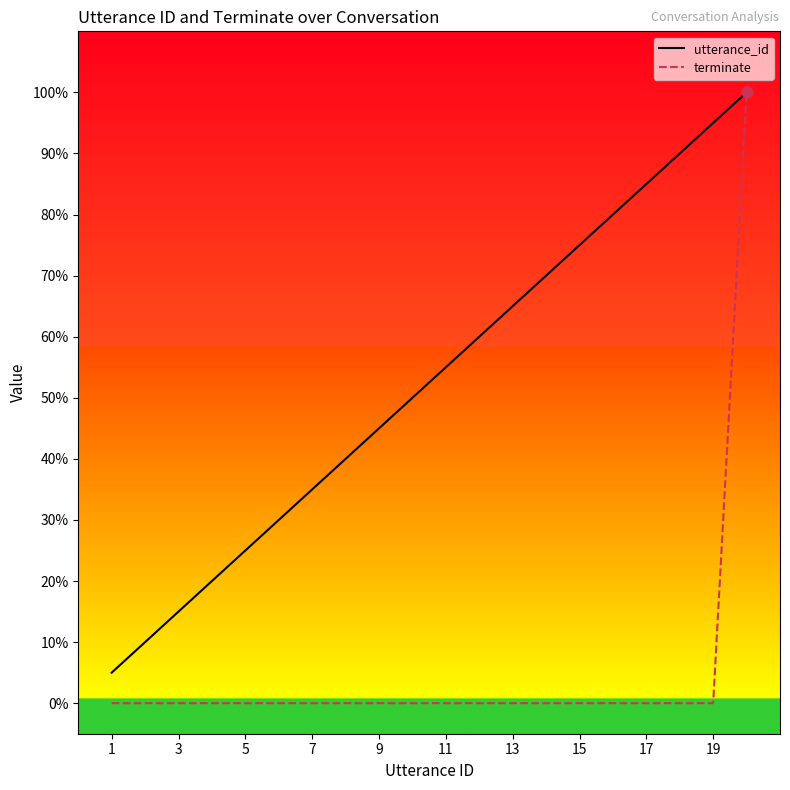

What is the maximum value for terminate?

100.0